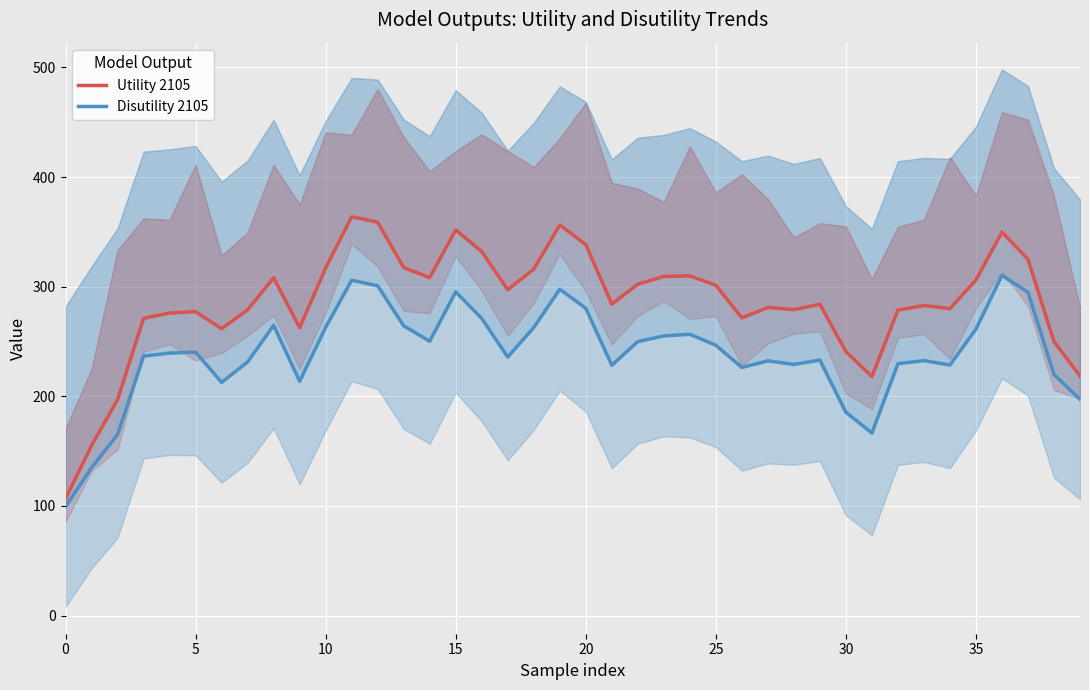

List the series in order of their overall mean, lowest first.

Disutility 2105, Utility 2105